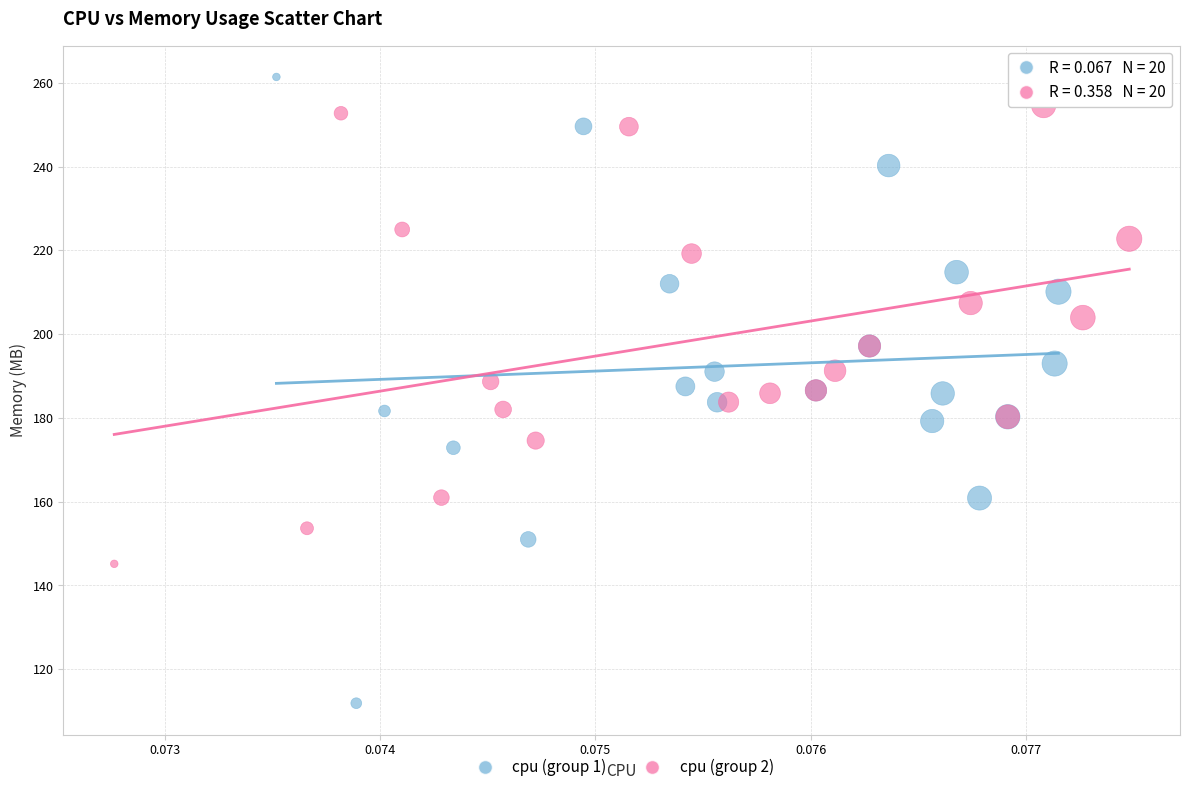

Which series has the largest Y range (max minus min)?

cpu (group 1)